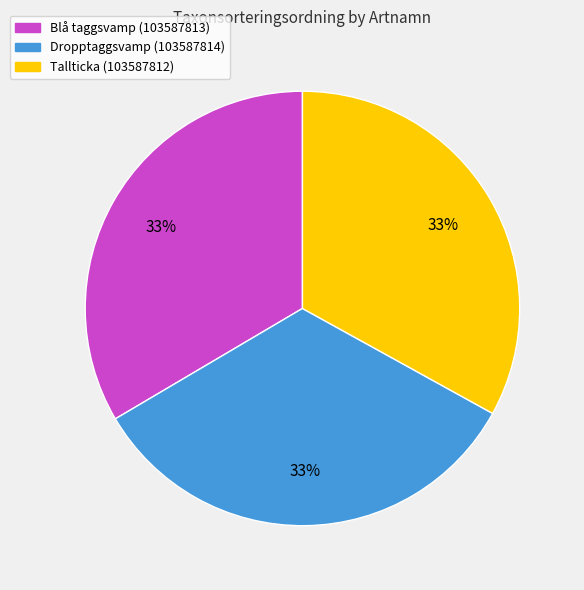

To the nearest percent, what percentage of the pie is Tallticka (103587812)?

33%